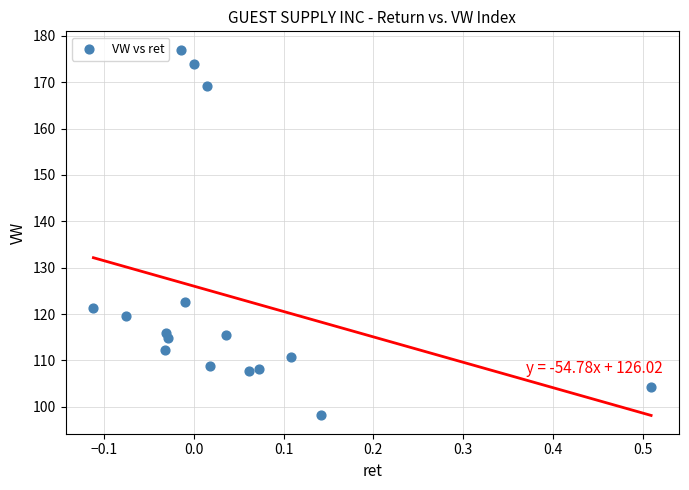

What is the range of X values (max minus min)?

0.6